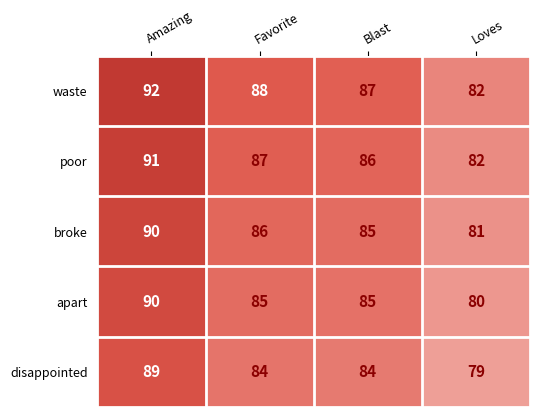

What is the difference between the highest and lowest values at Loves?

3